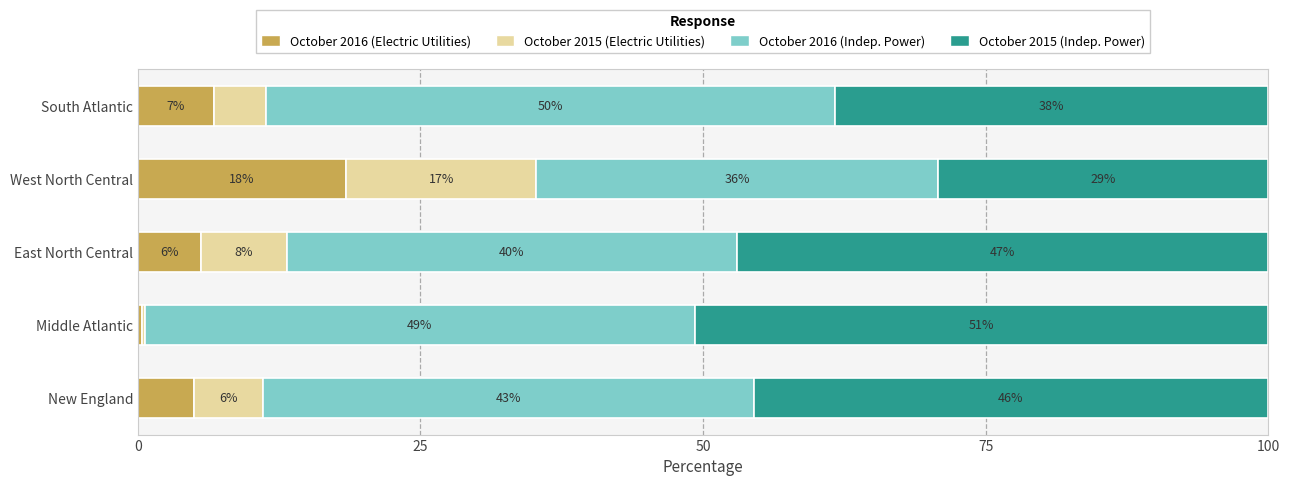

What are all the series names shown in the legend?

October 2016 (Electric Utilities), October 2015 (Electric Utilities), October 2016 (Indep. Power), October 2015 (Indep. Power)